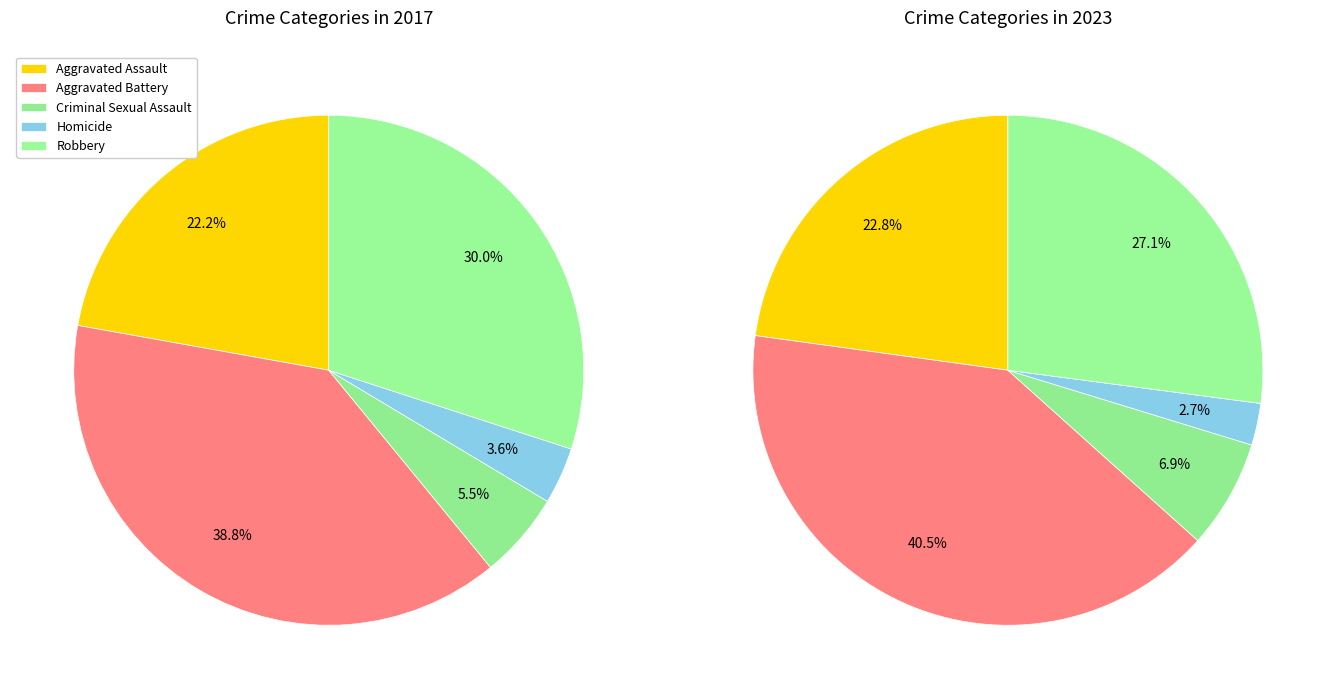

Does Aggravated Battery represent more than half of the total?

No